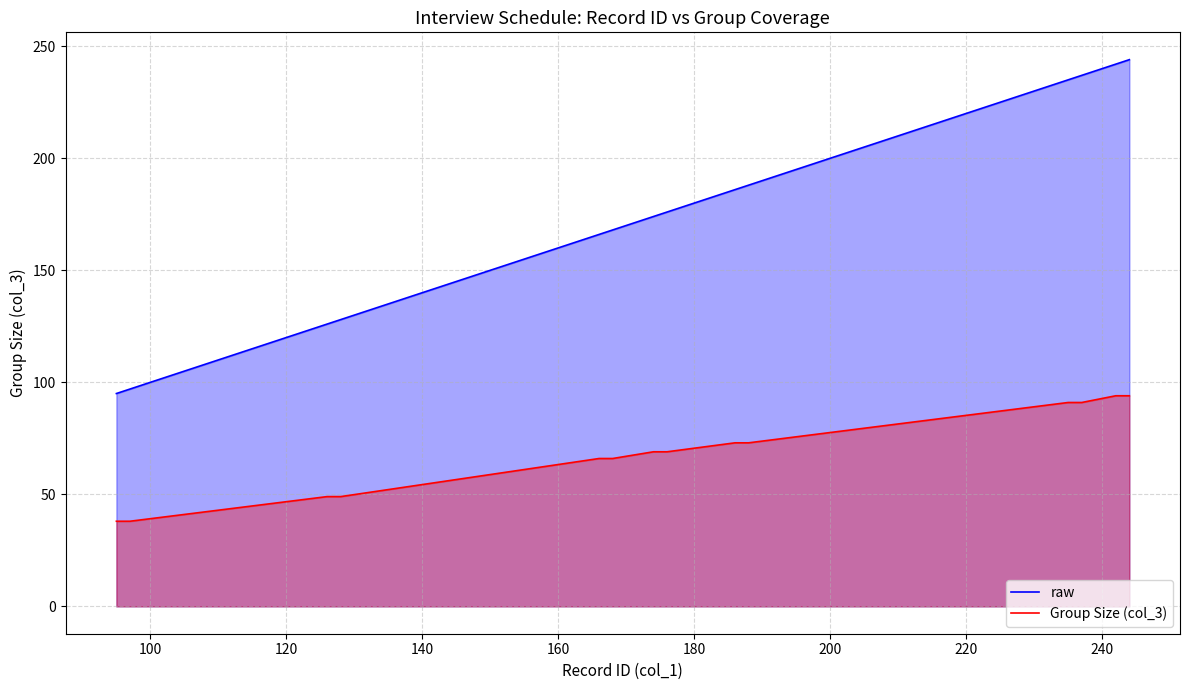

Rank the series by their maximum value, from highest to lowest.

raw, Group Size (col_3)